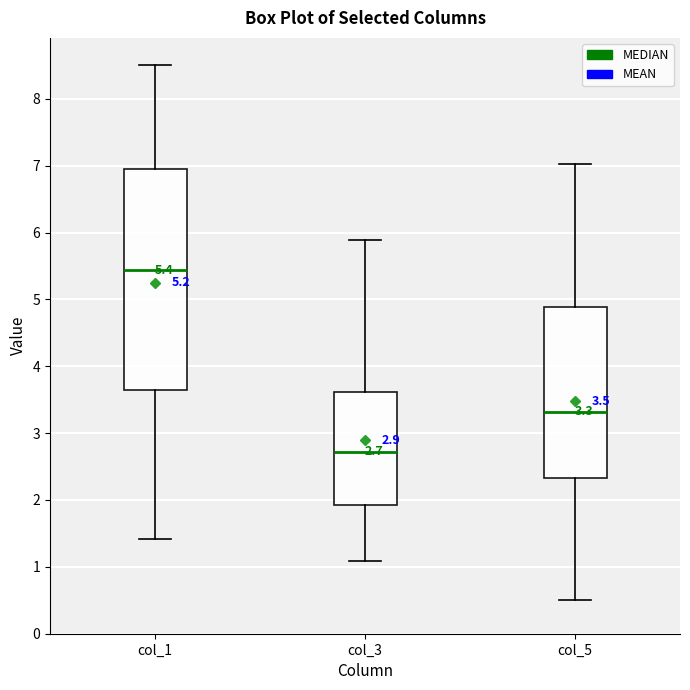

Which box has the lowest median line?

col_3